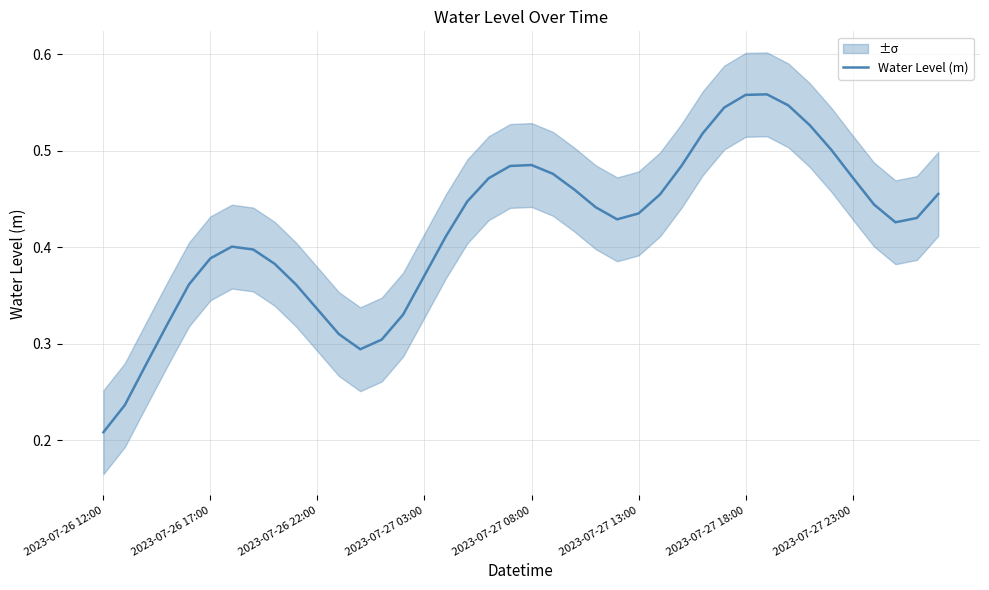

Where is Water Level (m) nearest to the value 0?

2023-07-26 12:00